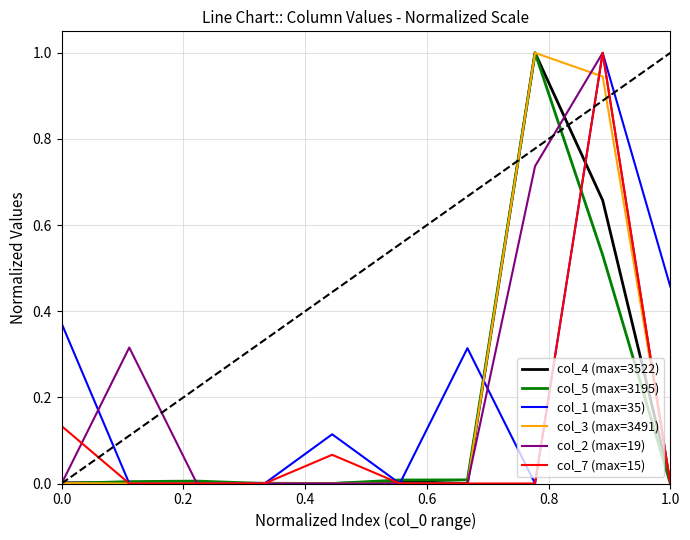

What are all the series names shown in the legend?

col_4 (max=3522), col_5 (max=3195), col_1 (max=35), col_3 (max=3491), col_2 (max=19), col_7 (max=15)